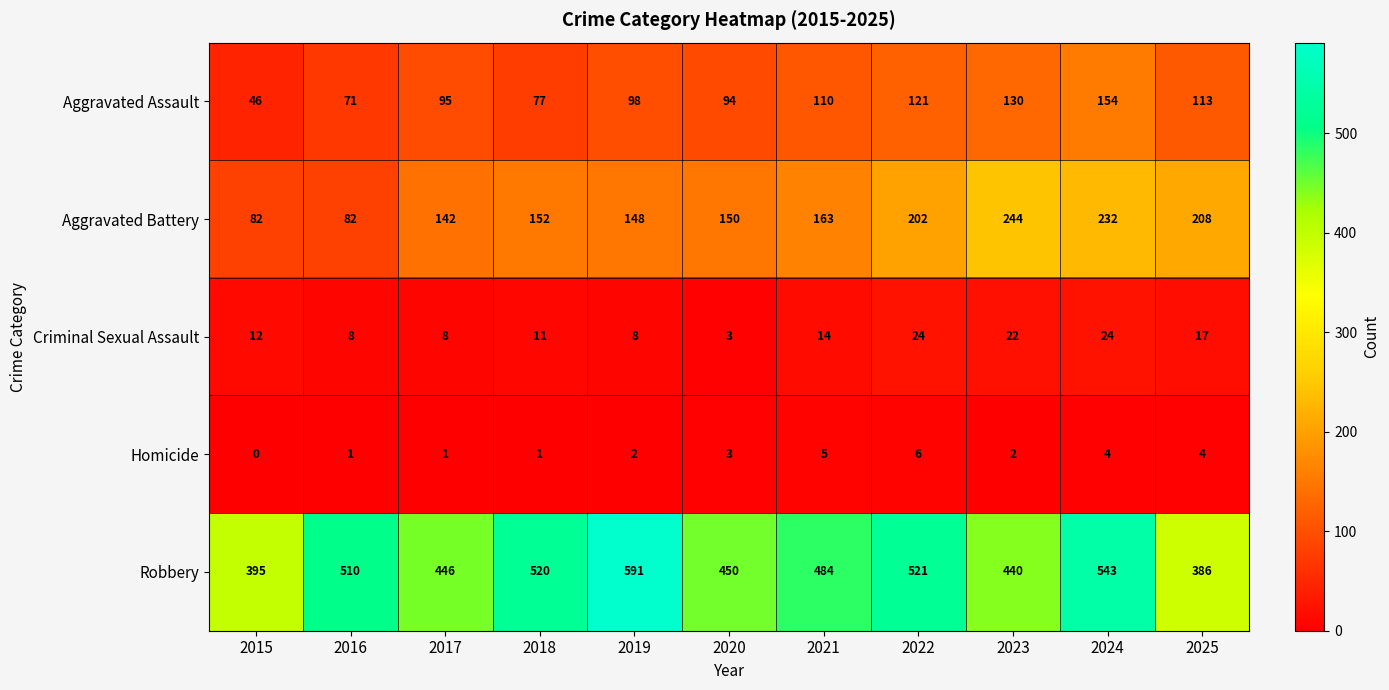

What is the difference between the Criminal Sexual Assault values at 2018 and 2025?

6